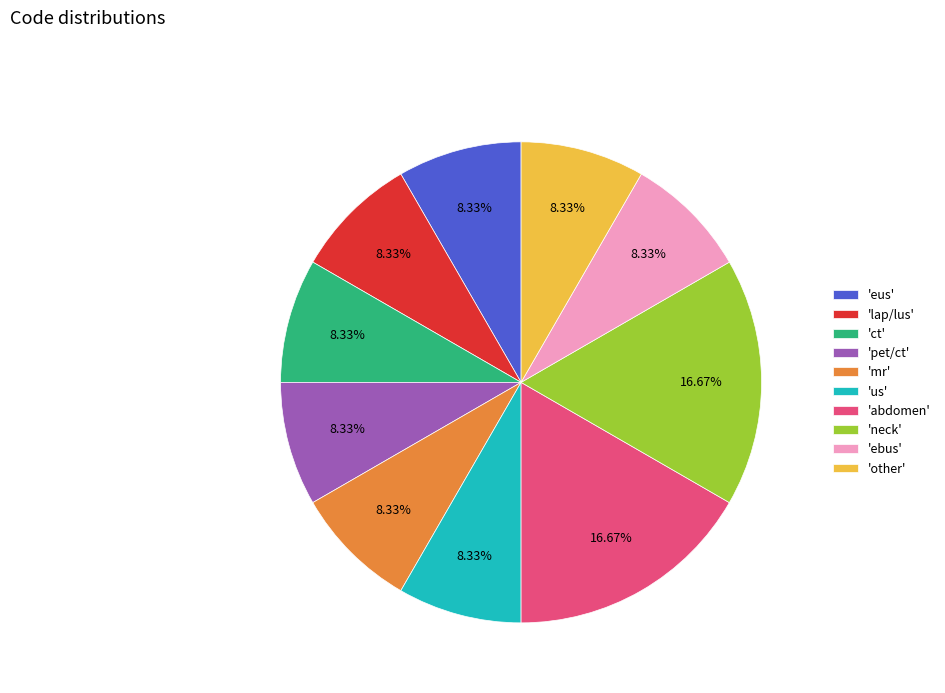

Does any single category account for the majority?

No